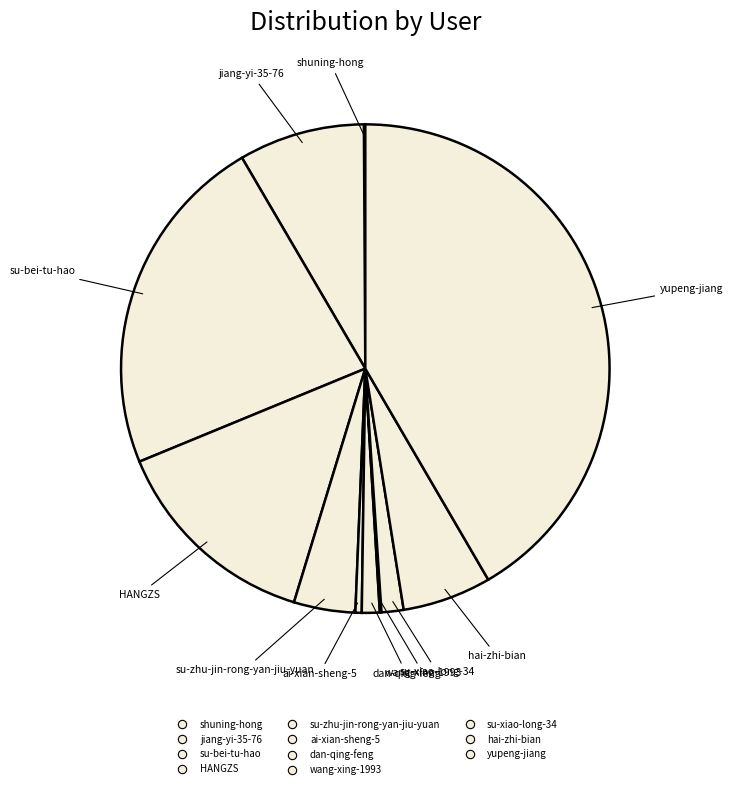

True or false: su-zhu-jin-rong-yan-jiu-yuan accounts for 10% of the total.

False